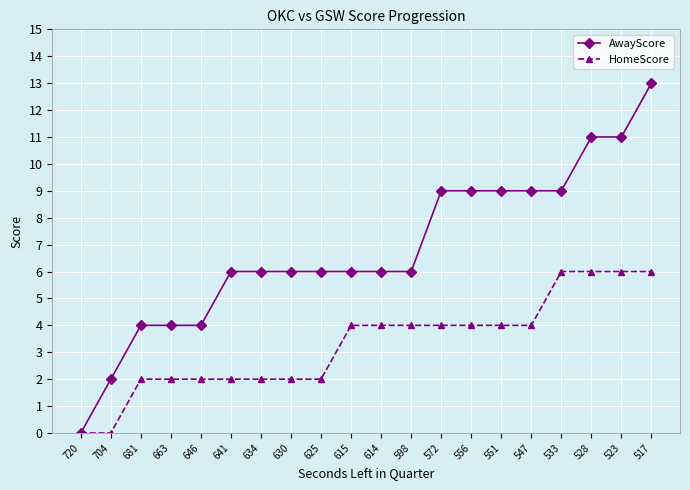

What is the value of the AwayScore point at the 3rd from the left?

4